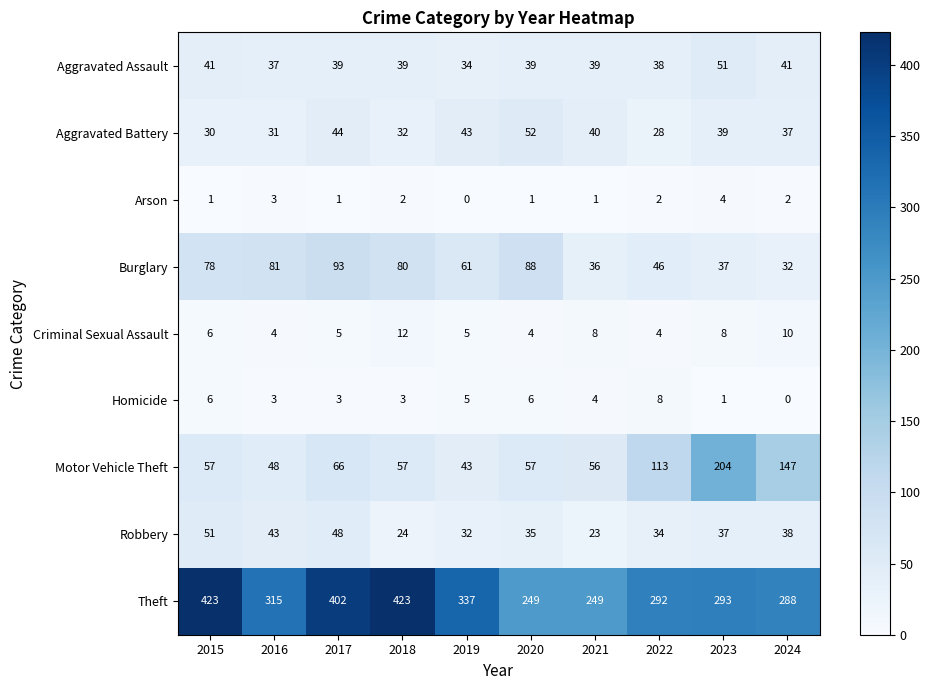

Between 2015 and 2024, which series saw the biggest shift?

Theft